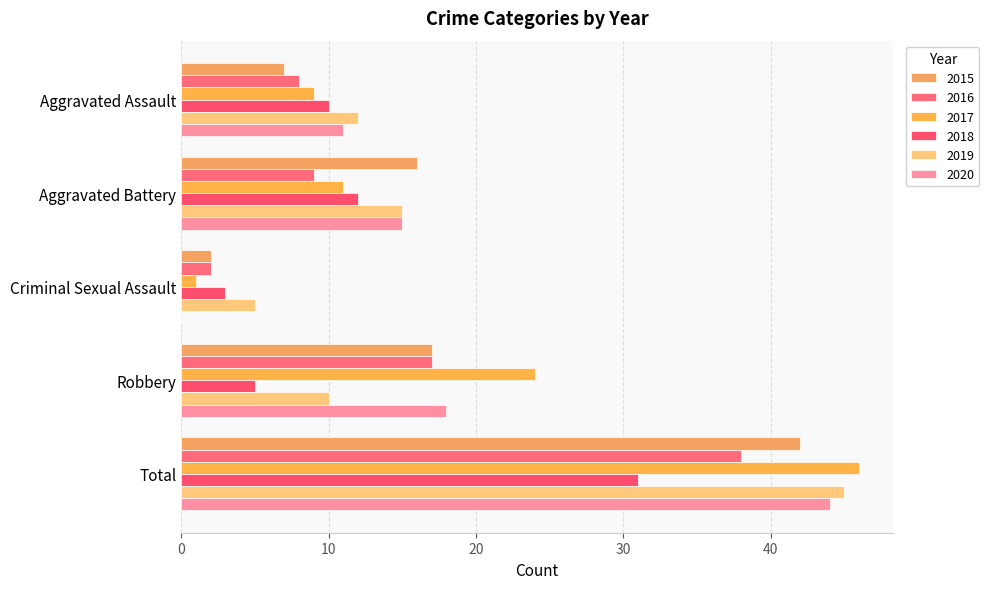

How many data points does each series have?

5